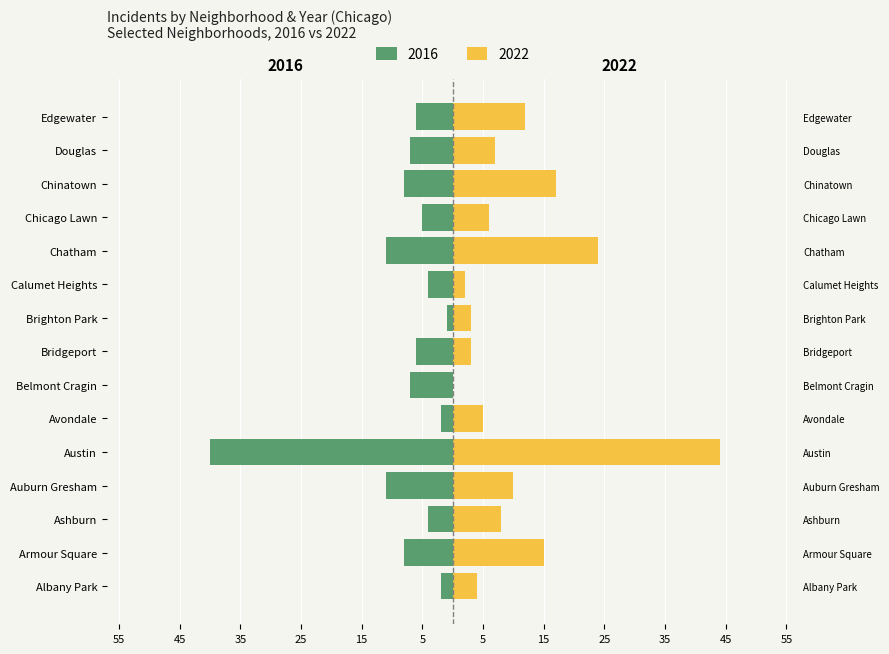

What is the difference between the second highest and minimum values in the 2016 series?

38